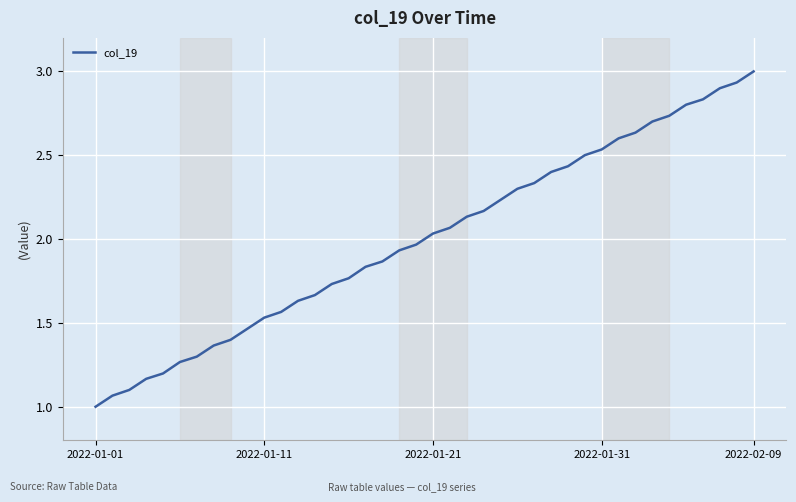

What is the greatest value displayed?

3.0